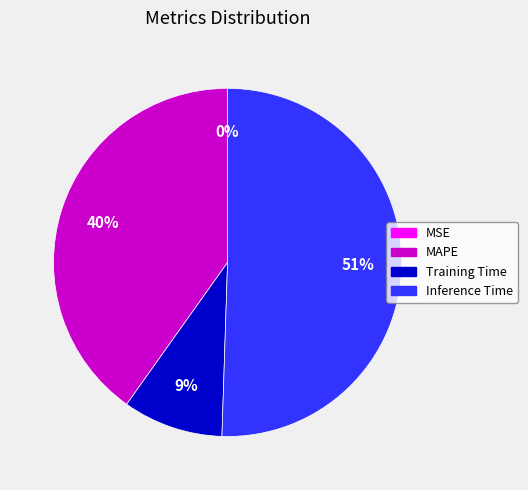

Is the sum of Inference Time and Training Time greater than half?

Yes